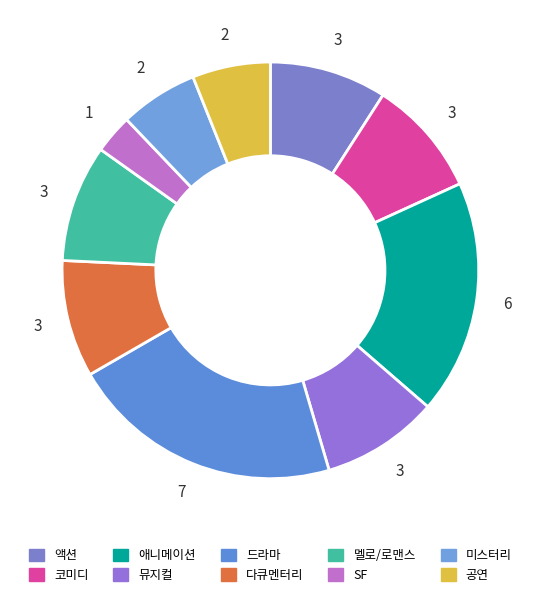

What percentage do 공연 and 멜로/로맨스 together represent?

15.2%